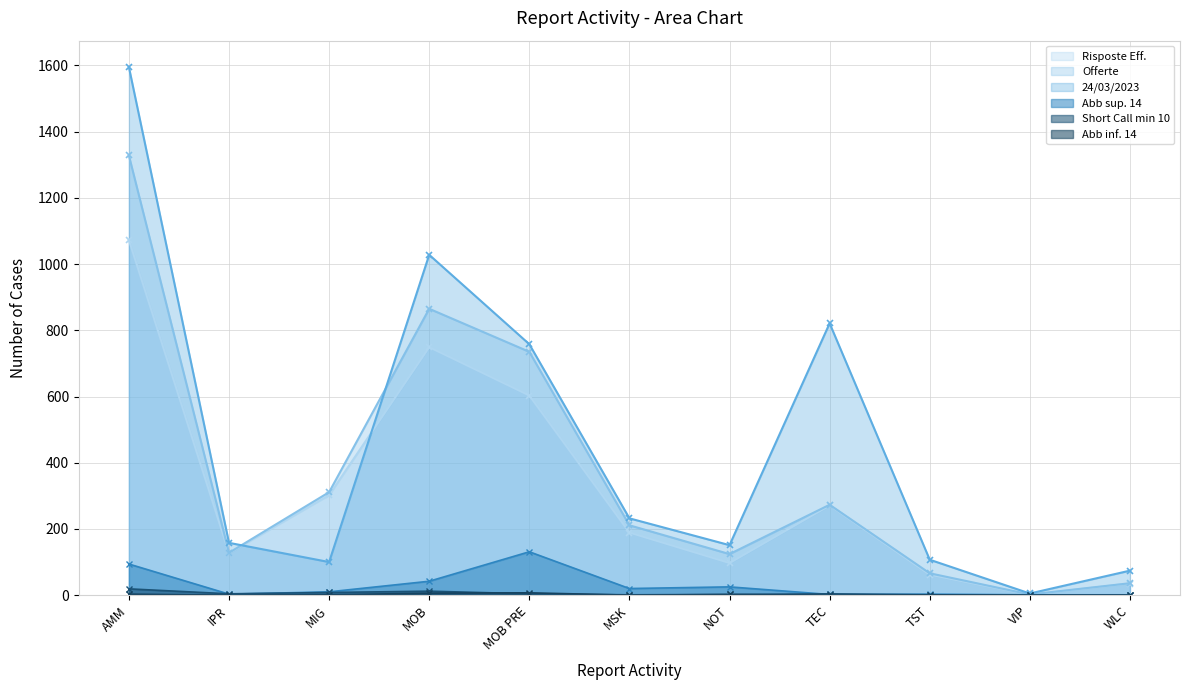

Does the chart display data point markers on the line(s)?

Yes